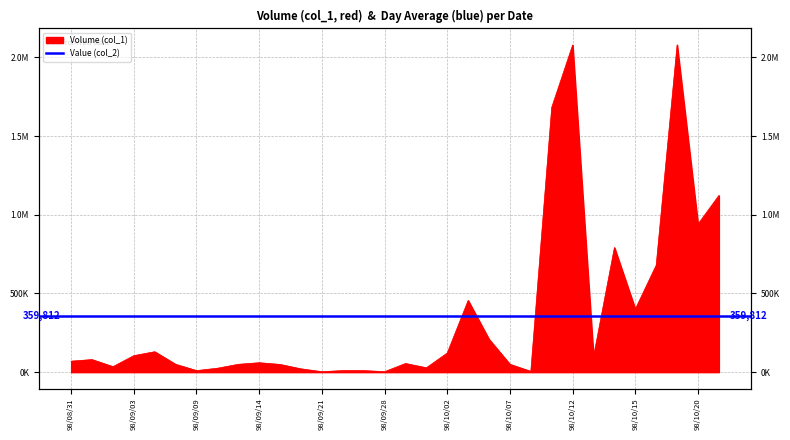

The value at 98/09/11 is 50000. True or false?

True